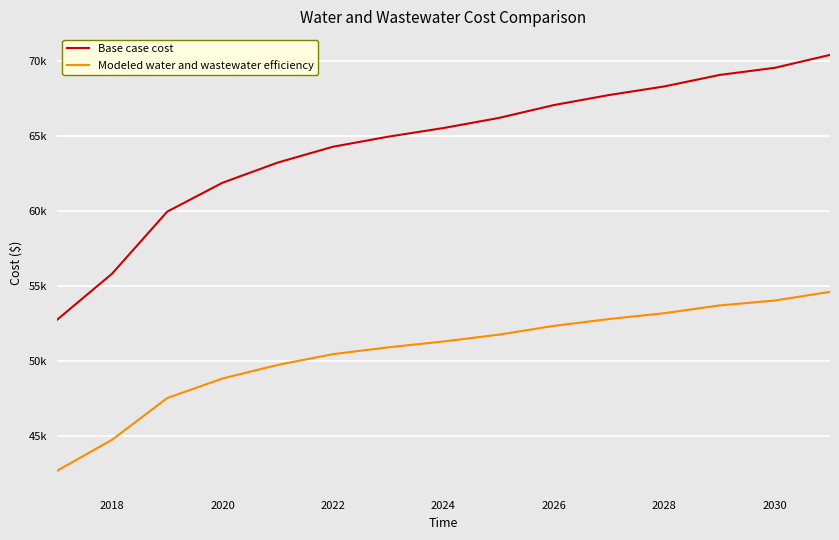

What are all the series names shown in the legend?

Base case cost, Modeled water and wastewater efficiency